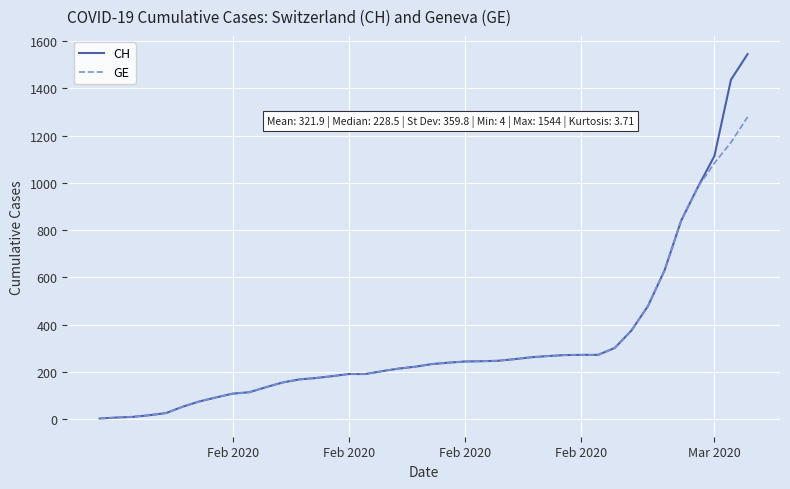

List the series in order of their overall mean, highest first.

CH, GE